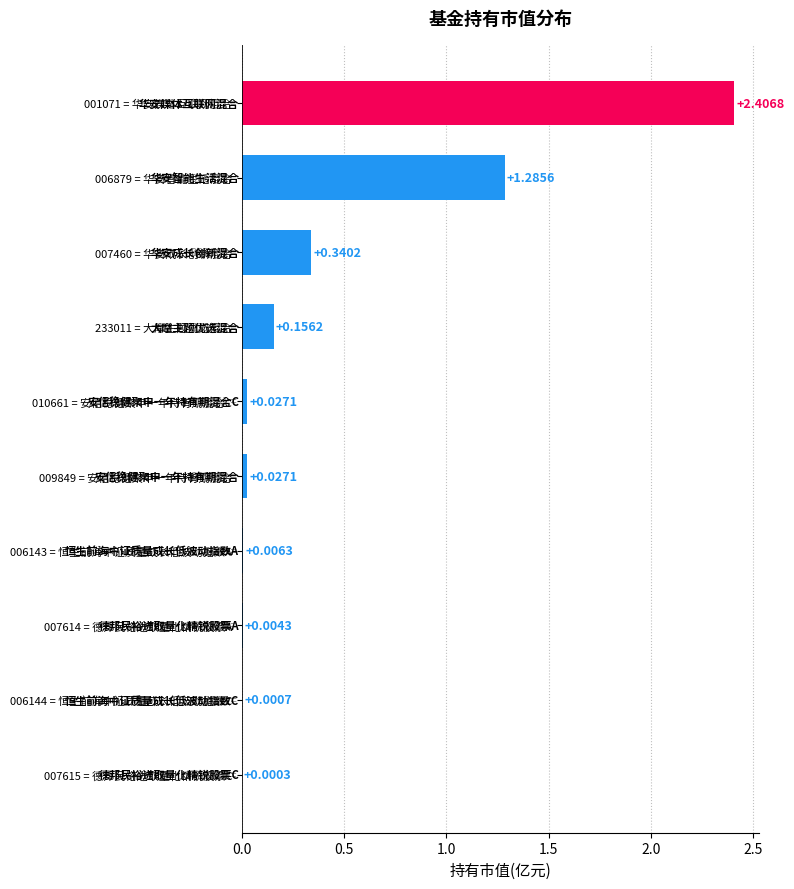

What is the sum of all values?

4.3